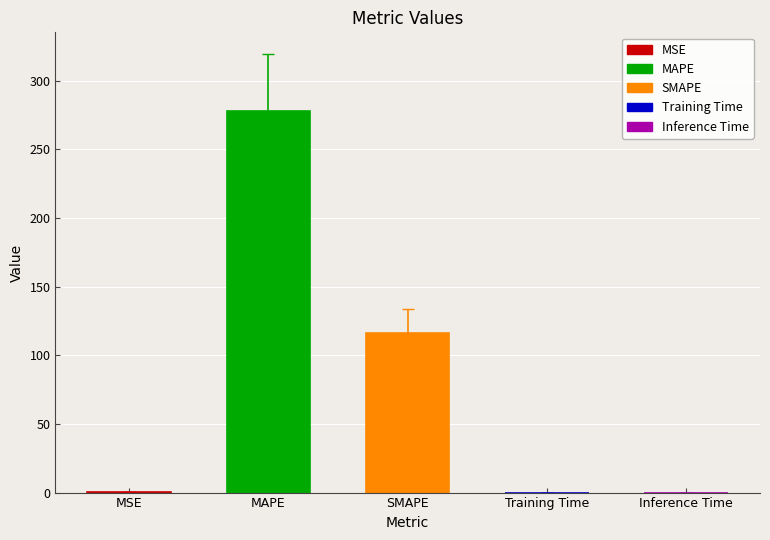

Are the bars horizontal?

No